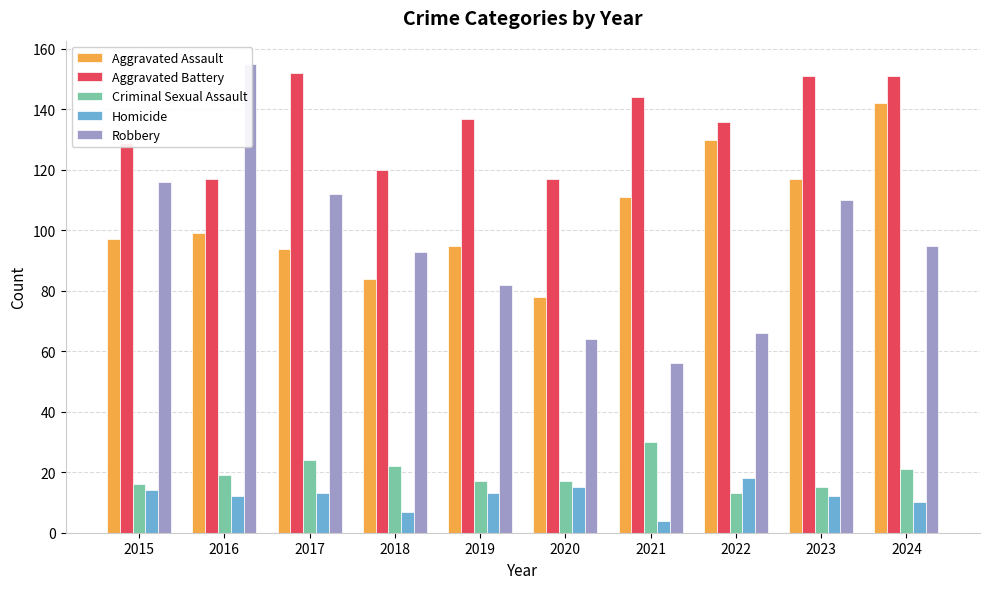

What is the difference between the second highest and second lowest values in the Robbery series?

52